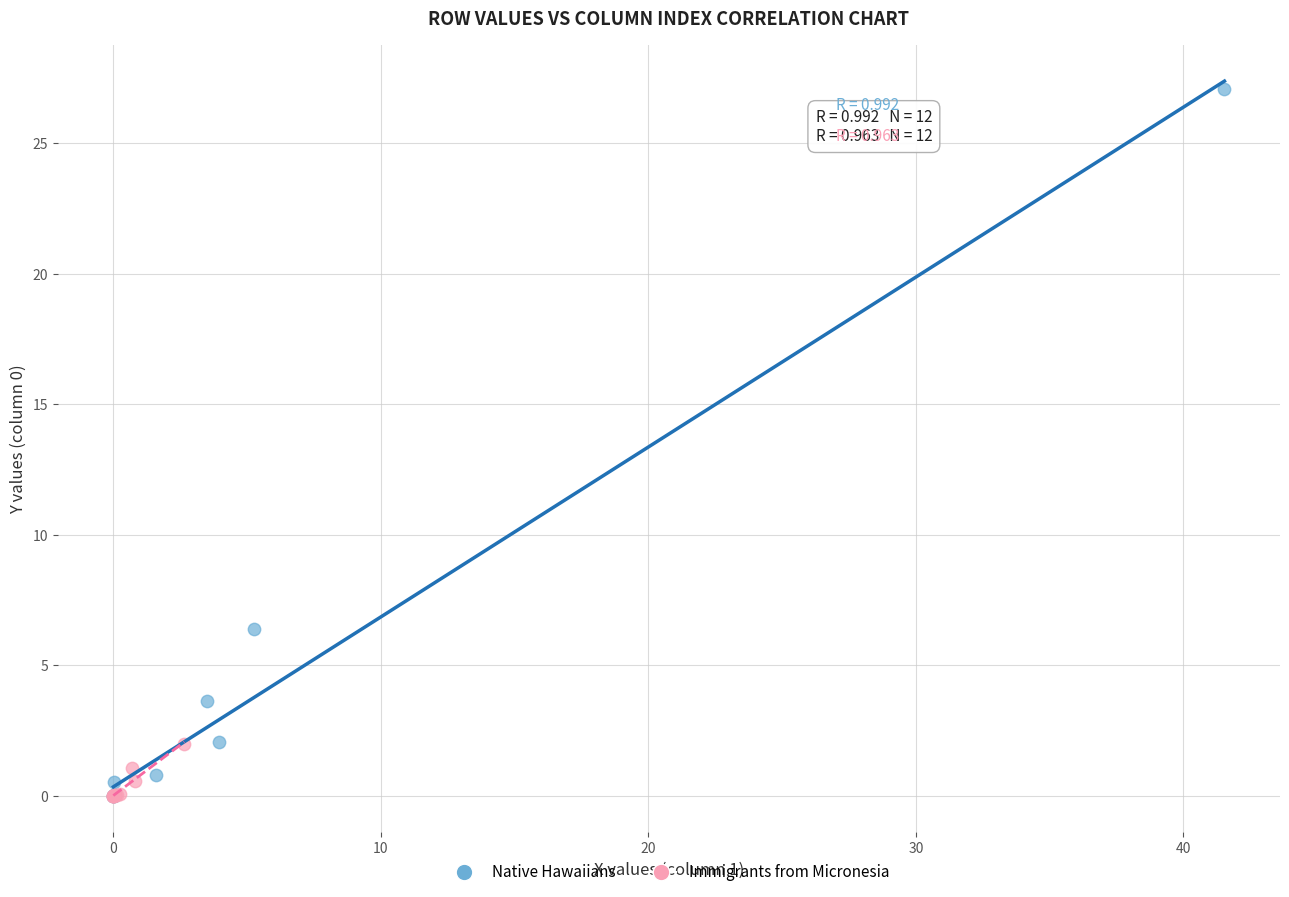

What are all the series names shown in the legend?

Native Hawaiians, Immigrants from Micronesia